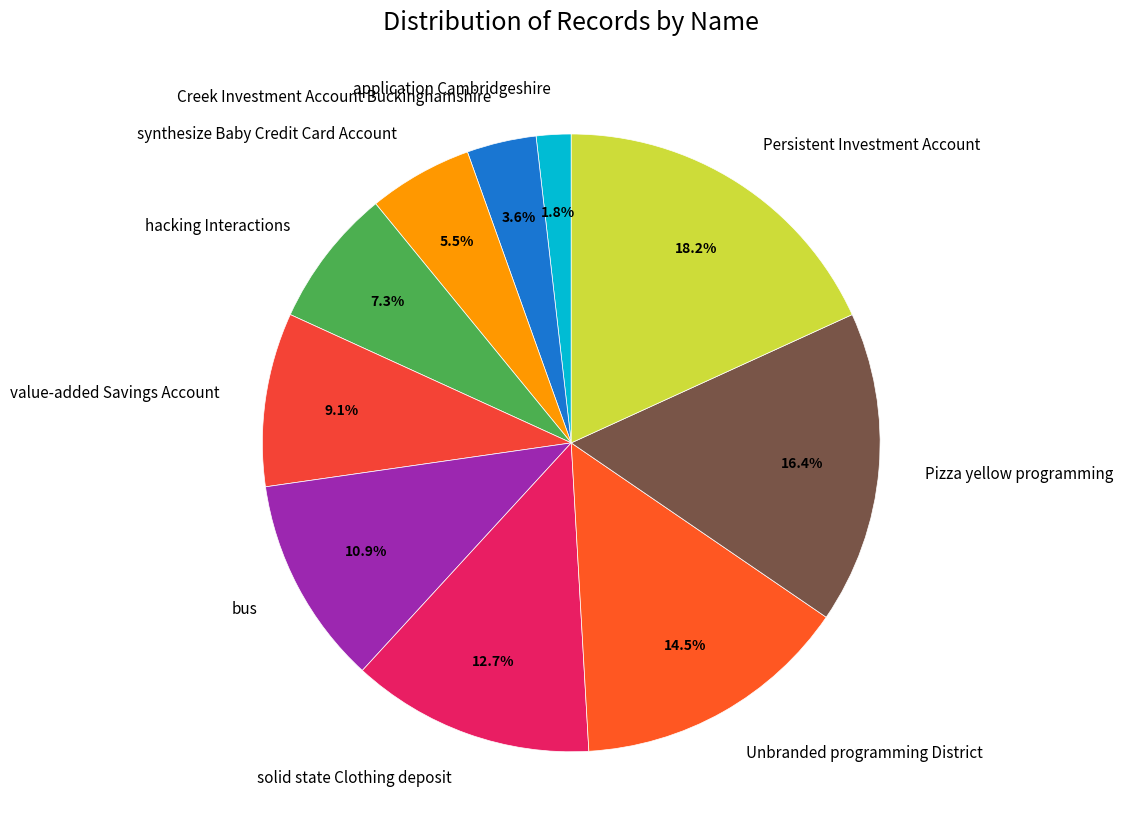

What percentage is NOT represented by synthesize Baby Credit Card Account?

94.5%